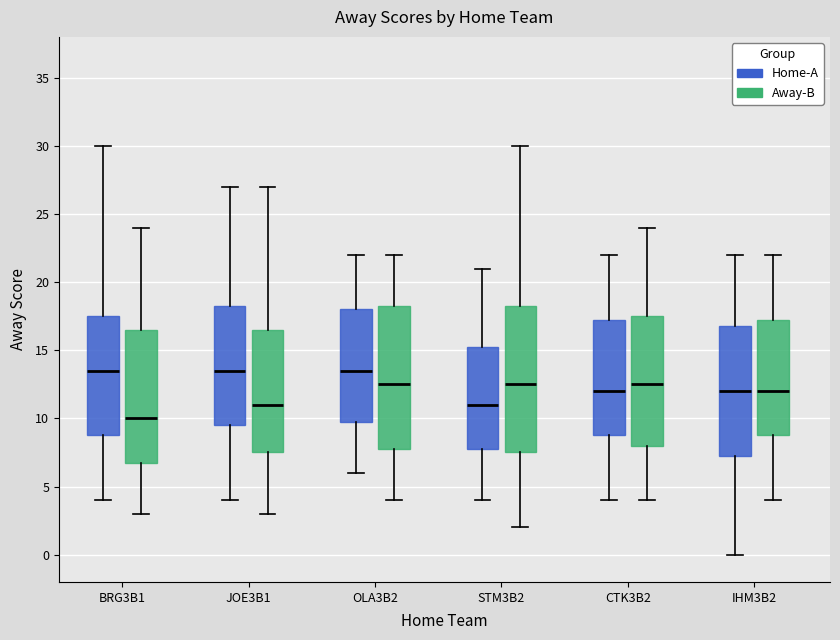

Reading left to right, read every box against the y-axis: the position of its median line, the range the box covers, and the ends of its whiskers. The values are not printed on the chart, so give them approximately, as read against the axis.

BRG3B1 (Home-A): median 13.5, box 9.0 to 17.5, whiskers 4.0 to 30.0
BRG3B1 (Away-B): median 10.0, box 7.0 to 16.5, whiskers 3.0 to 24.0
JOE3B1 (Home-A): median 13.5, box 9.5 to 18.5, whiskers 4.0 to 27.0
JOE3B1 (Away-B): median 11.0, box 7.5 to 16.5, whiskers 3.0 to 27.0
OLA3B2 (Home-A): median 13.5, box 10.0 to 18.0, whiskers 6.0 to 22.0
OLA3B2 (Away-B): median 12.5, box 8.0 to 18.5, whiskers 4.0 to 22.0
STM3B2 (Home-A): median 11.0, box 8.0 to 15.5, whiskers 4.0 to 21.0
STM3B2 (Away-B): median 12.5, box 7.5 to 18.5, whiskers 2.0 to 30.0
CTK3B2 (Home-A): median 12.0, box 9.0 to 17.5, whiskers 4.0 to 22.0
CTK3B2 (Away-B): median 12.5, box 8.0 to 17.5, whiskers 4.0 to 24.0
IHM3B2 (Home-A): median 12.0, box 7.5 to 17.0, whiskers 0.0 to 22.0
IHM3B2 (Away-B): median 12.0, box 9.0 to 17.5, whiskers 4.0 to 22.0